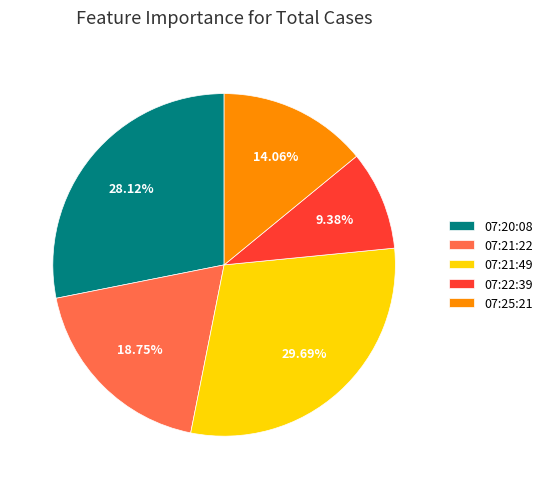

Is there any slice that represents more than half of the pie?

No